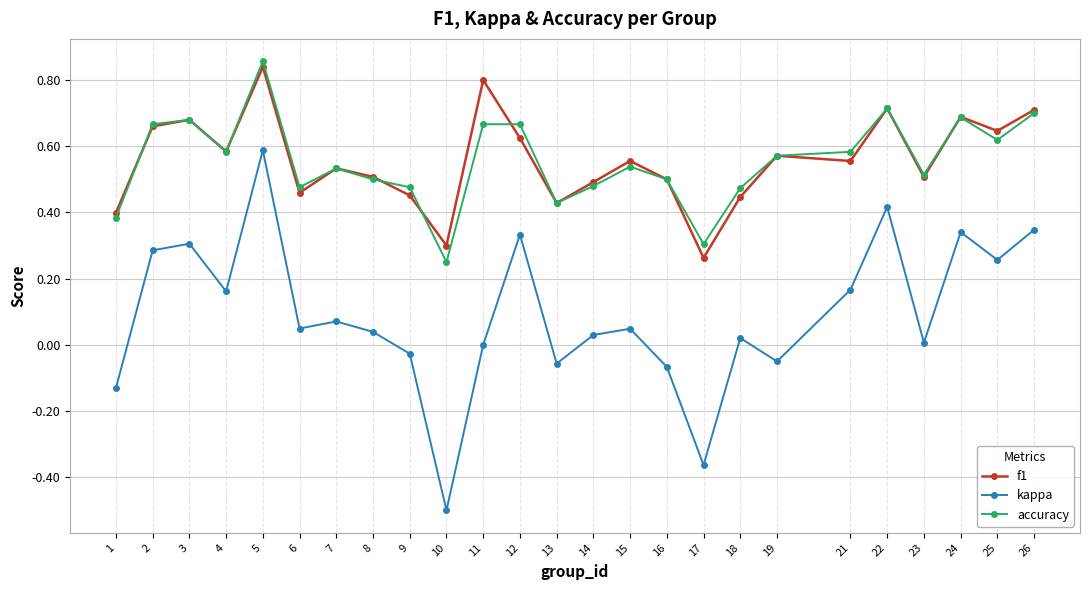

True or false: accuracy and kappa cross at least once.

False